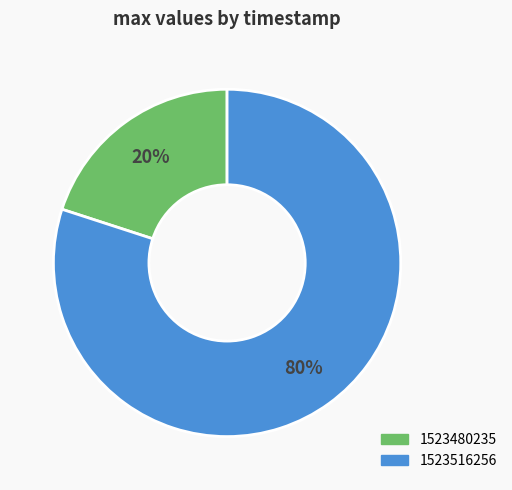

Rank the categories by value from highest to lowest.

1523516256, 1523480235